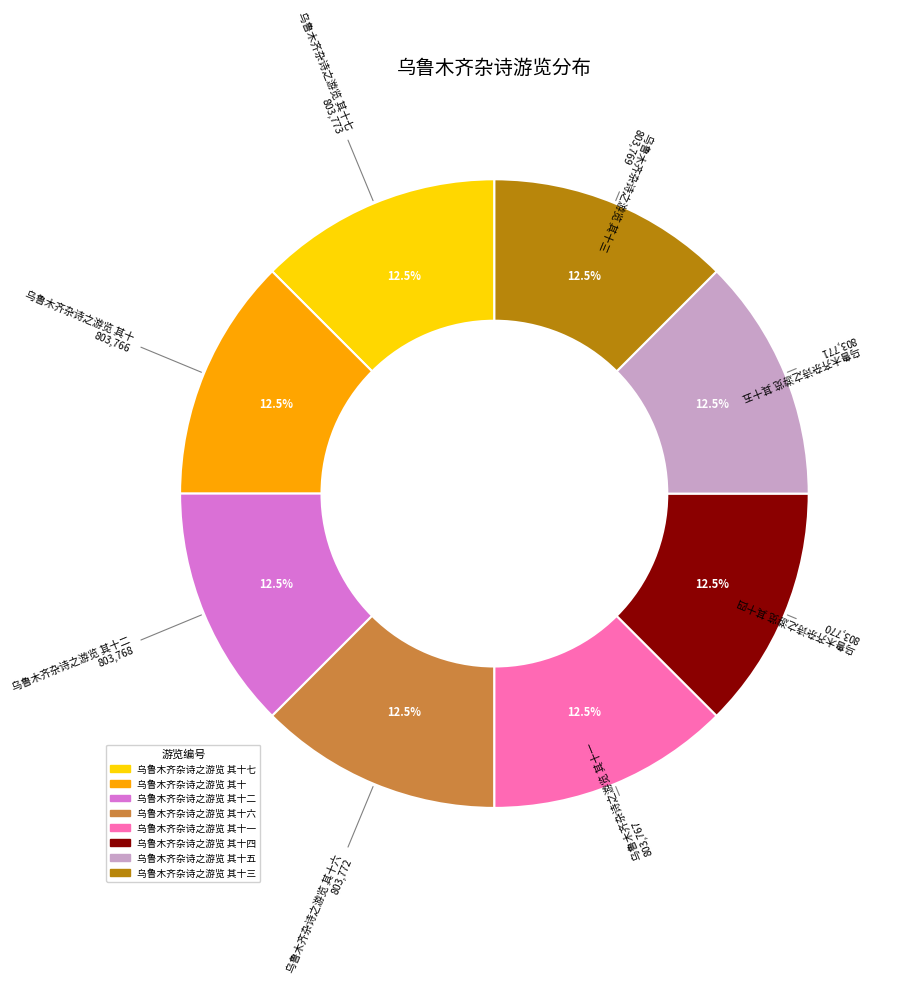

Does any single category account for the majority?

No